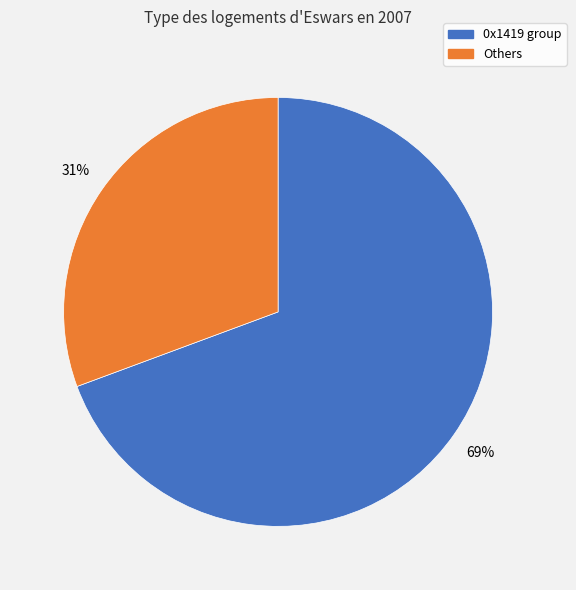

To the nearest percent, what is the average slice percentage?

50%